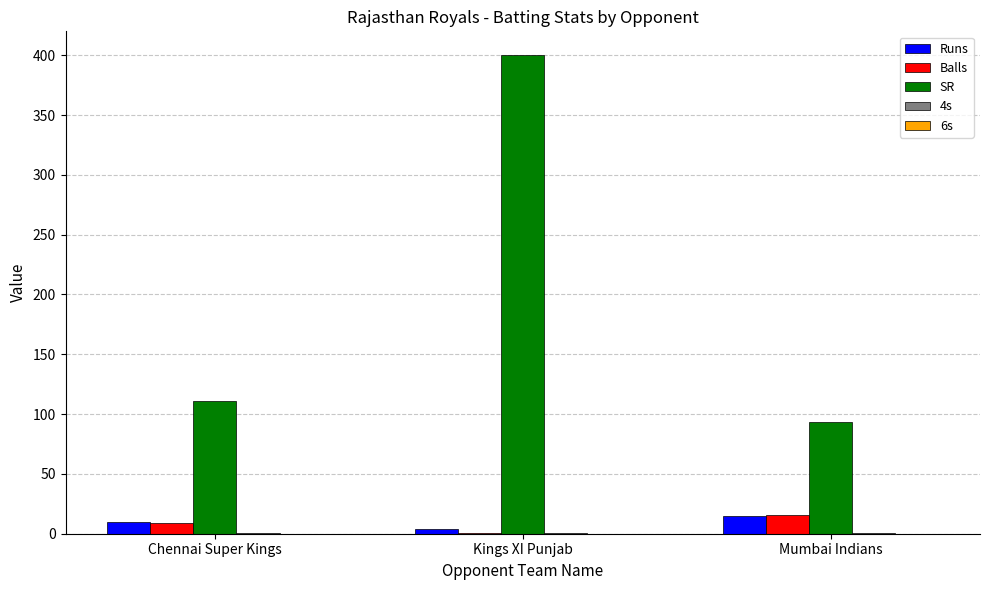

Between Chennai Super Kings and Kings XI Punjab, which series saw the biggest shift?

SR